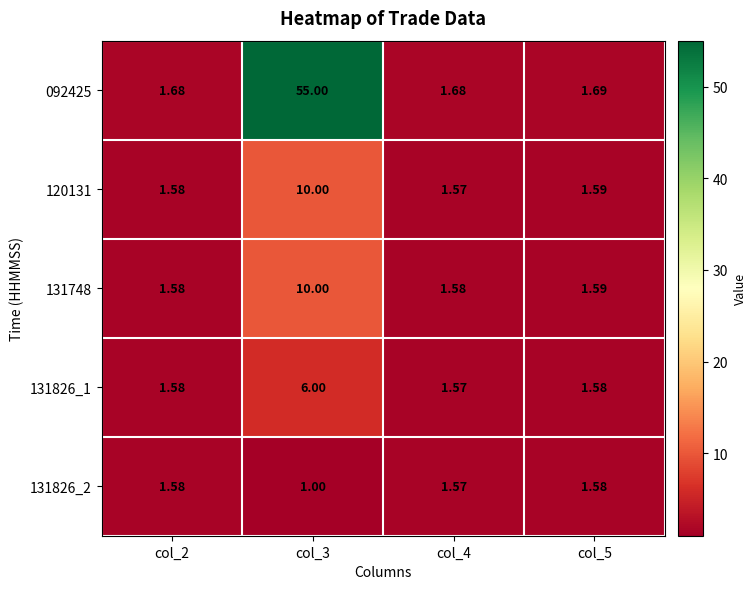

Is the value of 092425 at col_2 greater than the value of 131826_1 at col_5?

Yes